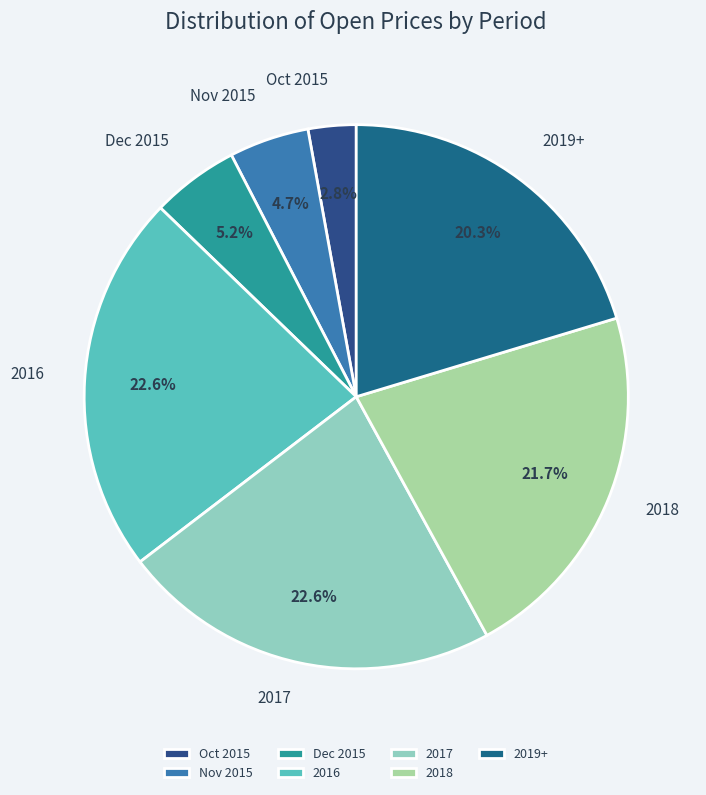

Combined, what portion of the pie is 2019+ and 2018?

42.0%